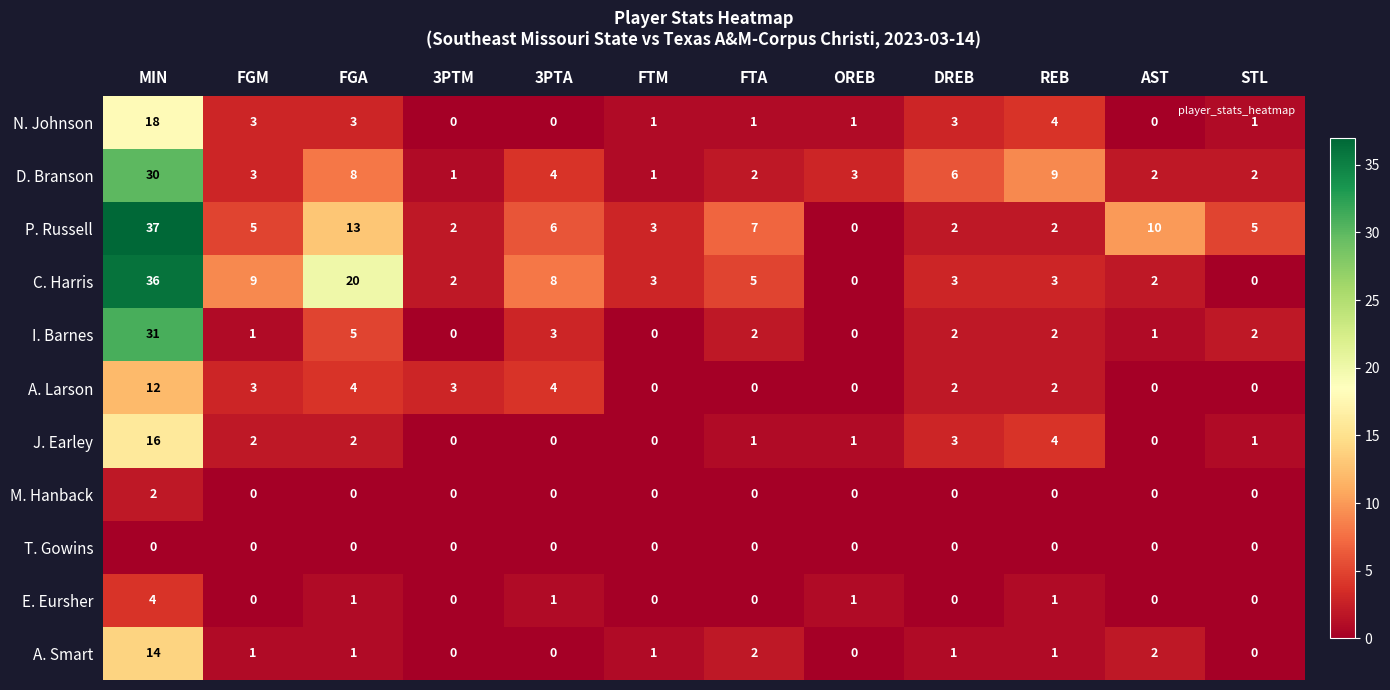

The value of I. Barnes at 3PTA is 3. True or false?

True